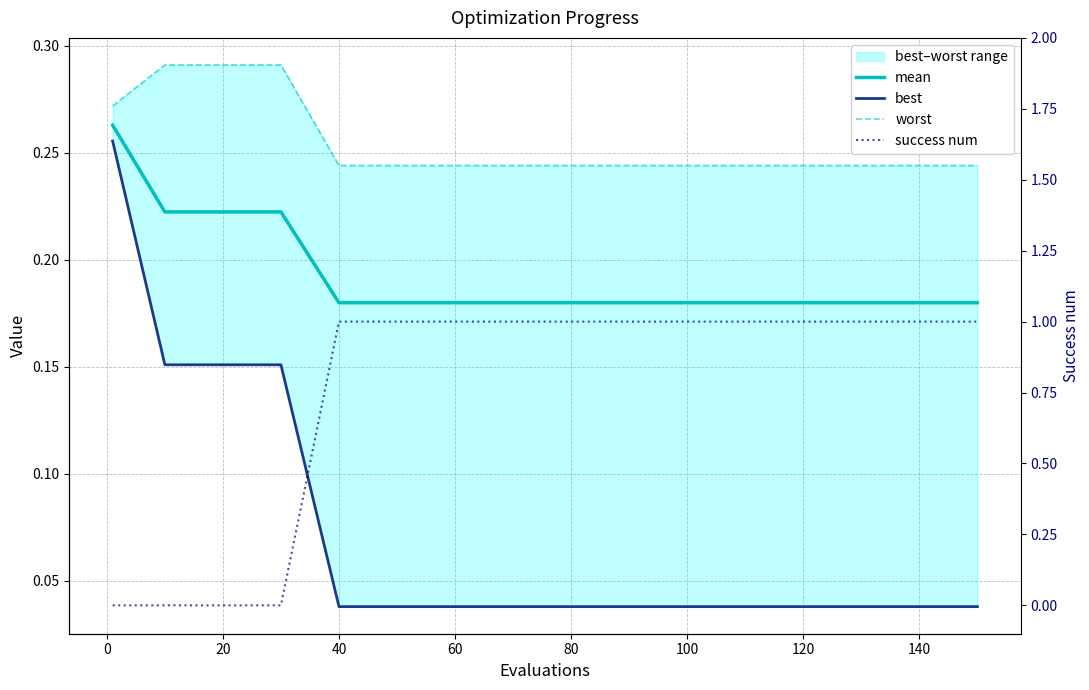

Which series has the widest spread of values?

success num